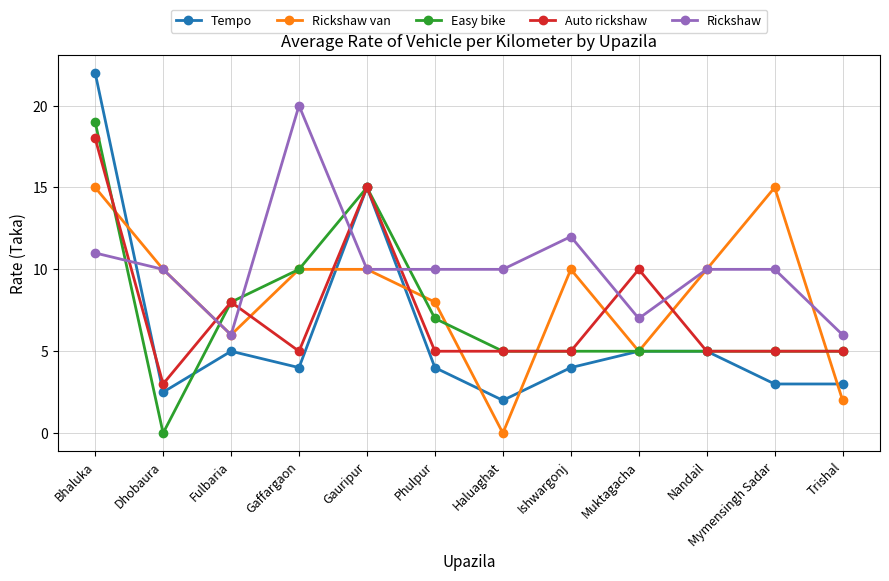

Which category has the lowest value in the Rickshaw van series?

Haluaghat